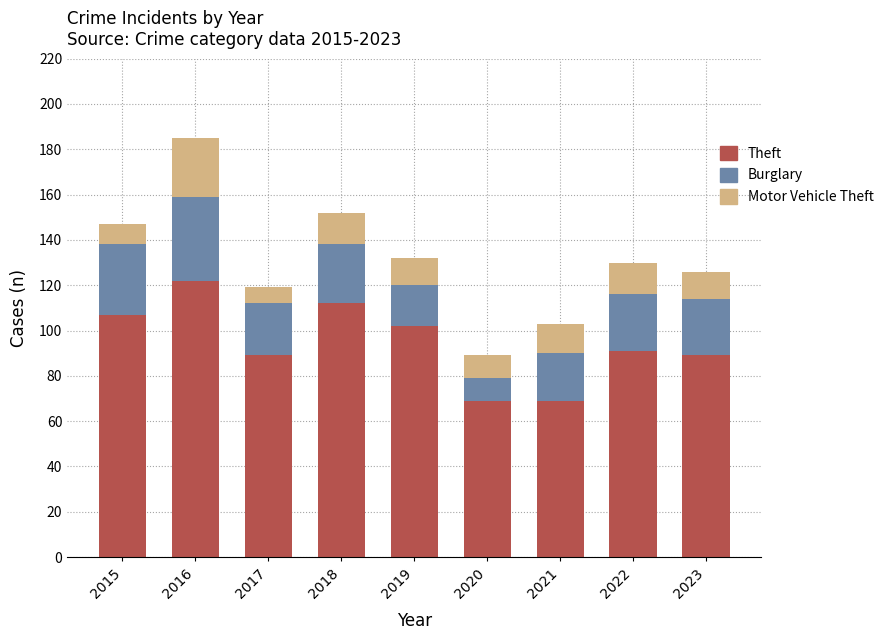

Reading left to right, what are the values for Theft?

107	122	89	112	102	69	69	91	89